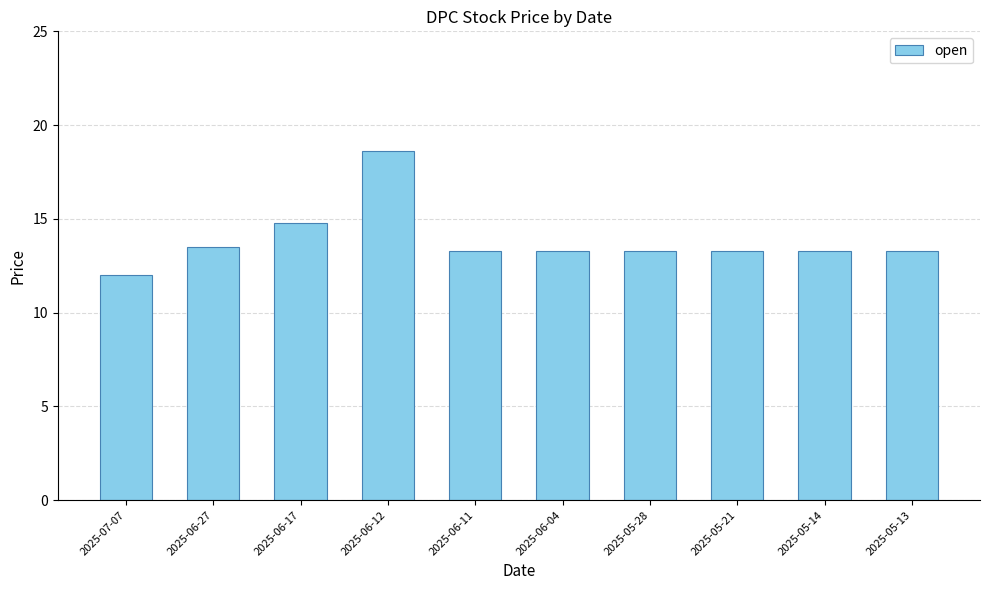

Which category has the highest value across all series?

2025-06-12